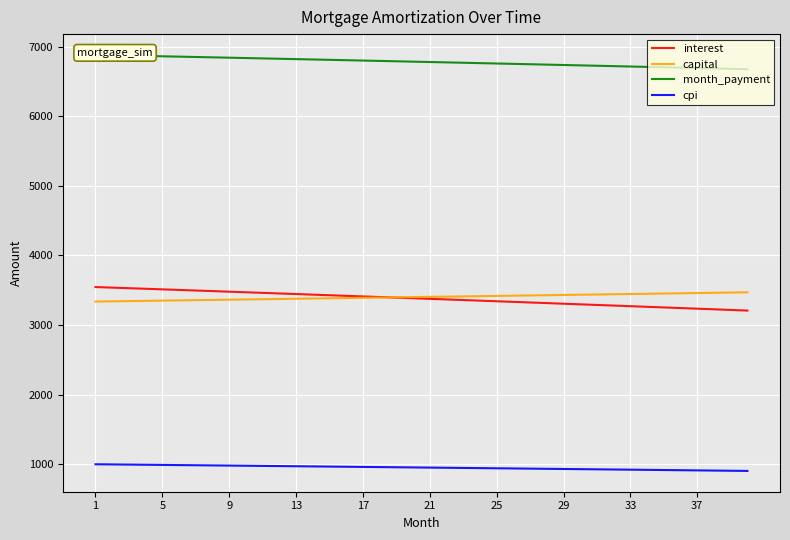

How many categories are shown in the chart?

40